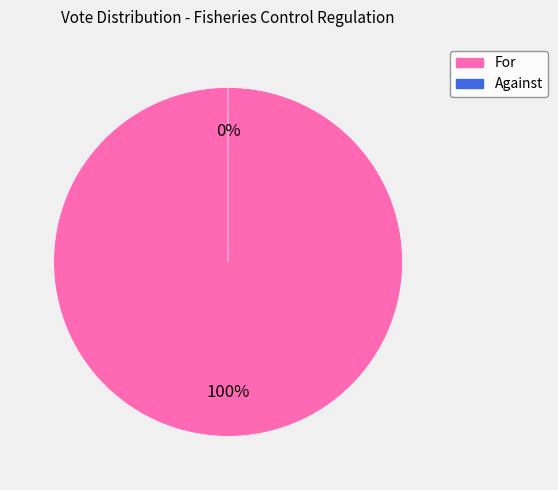

To the nearest percent, what is the difference between the Against and For slice percentages?

100%